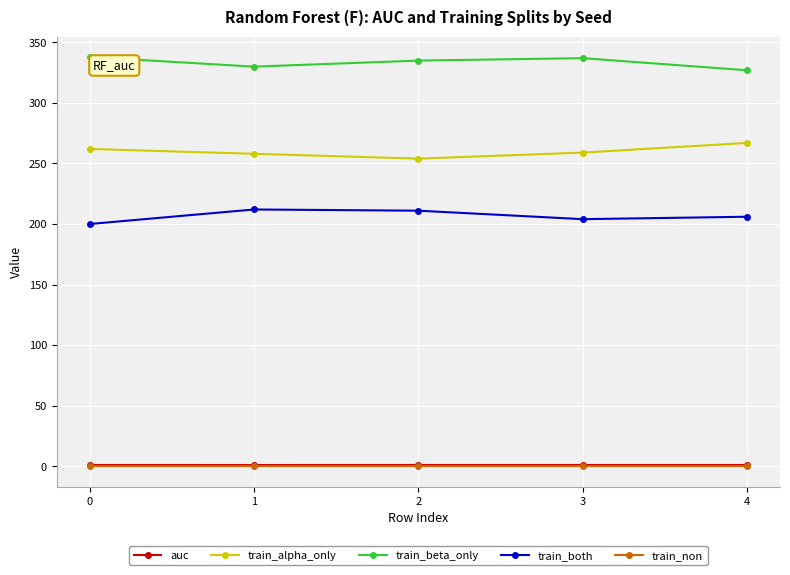

The value of train_alpha_only at 3 is 347.0. True or false?

False